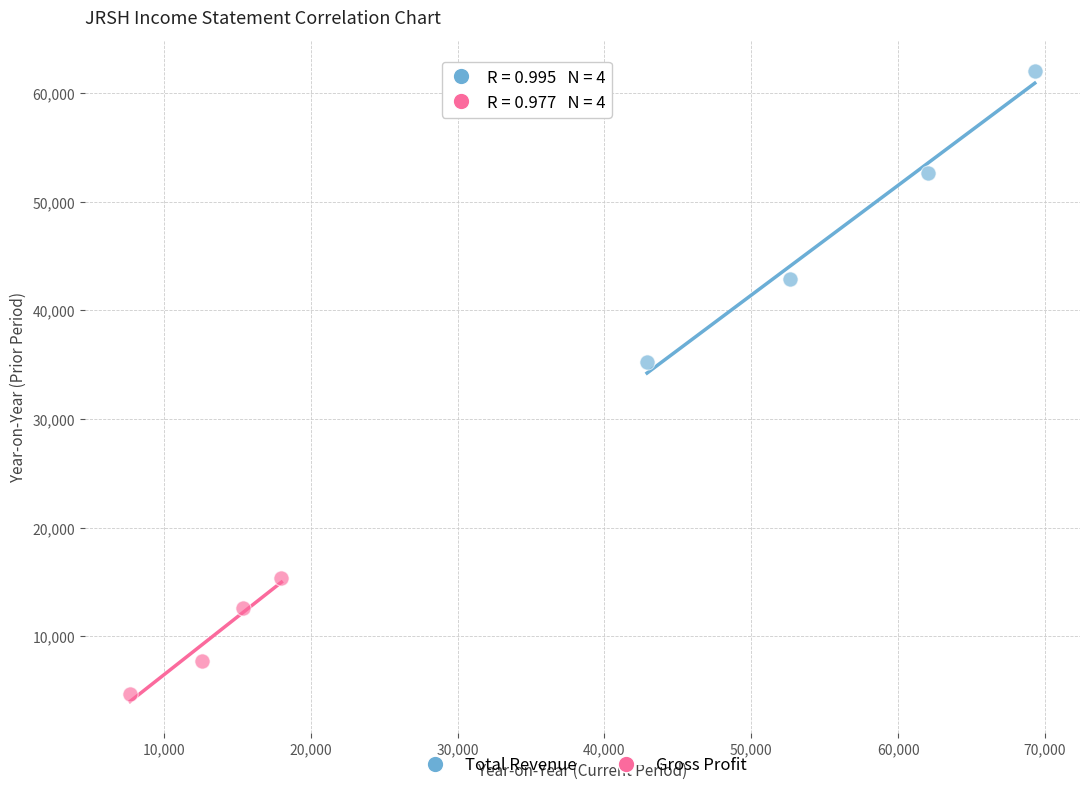

Which series reaches the maximum Y coordinate?

Total Revenue